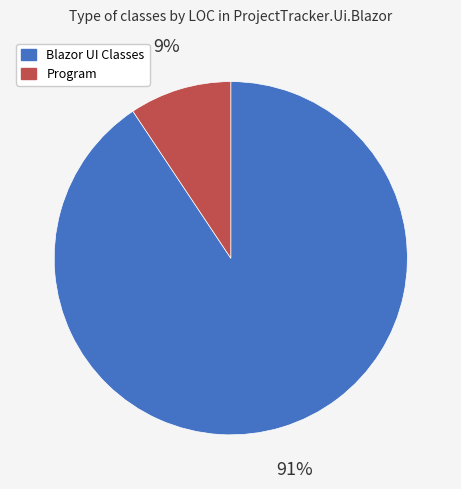

Is there any slice that represents more than half of the pie?

Yes